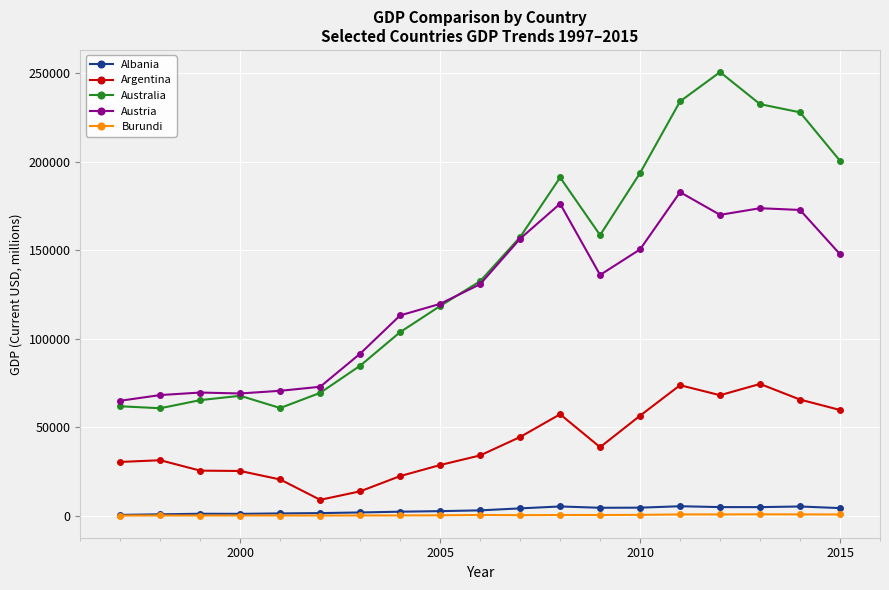

What is the maximum value shown in the chart?

250640.3